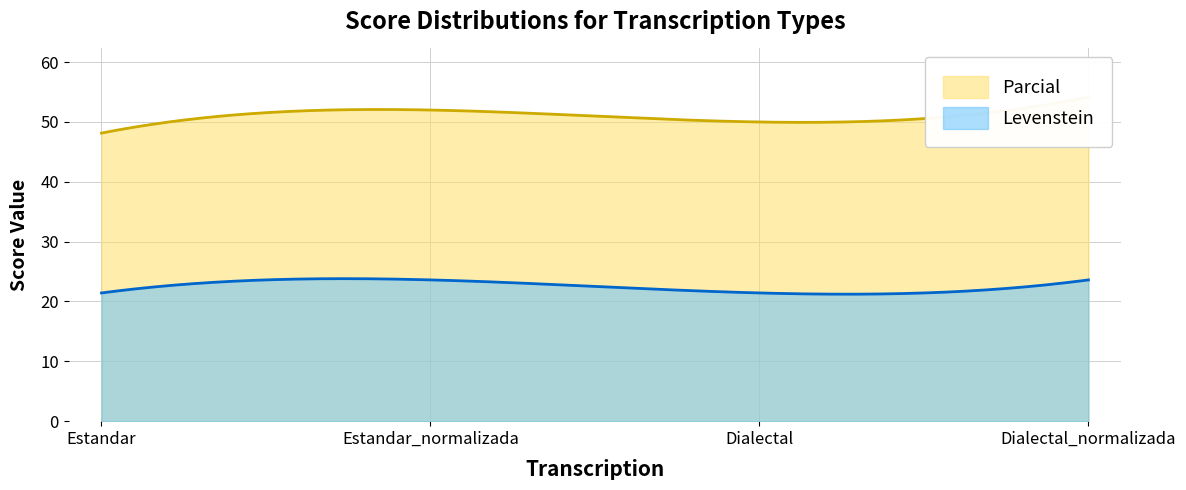

At how many categories does at least one series exceed 42?

4